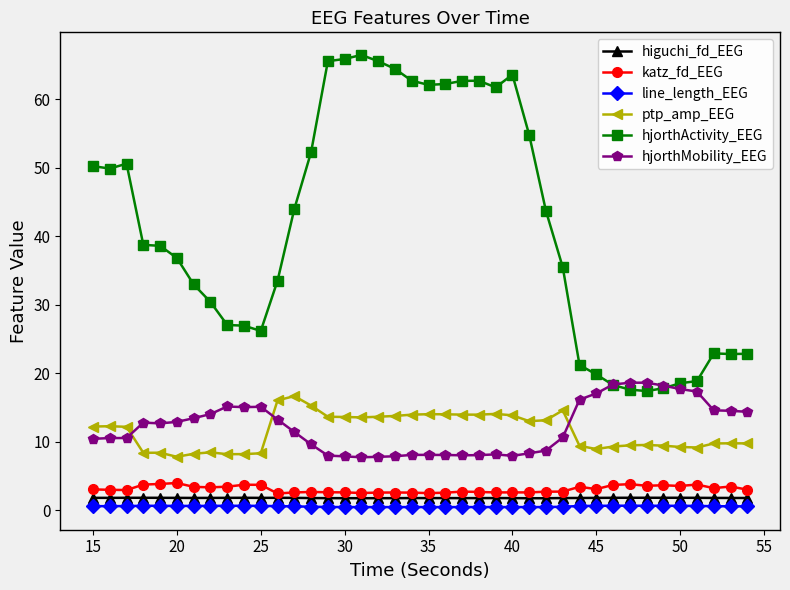

What is the greatest value displayed?

66.5